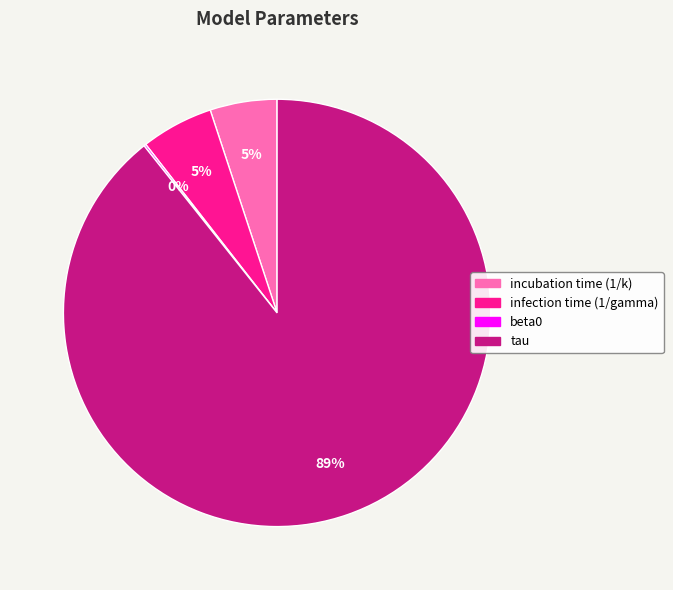

To the nearest percent, what percentage of the pie is infection time (1/gamma)?

5%